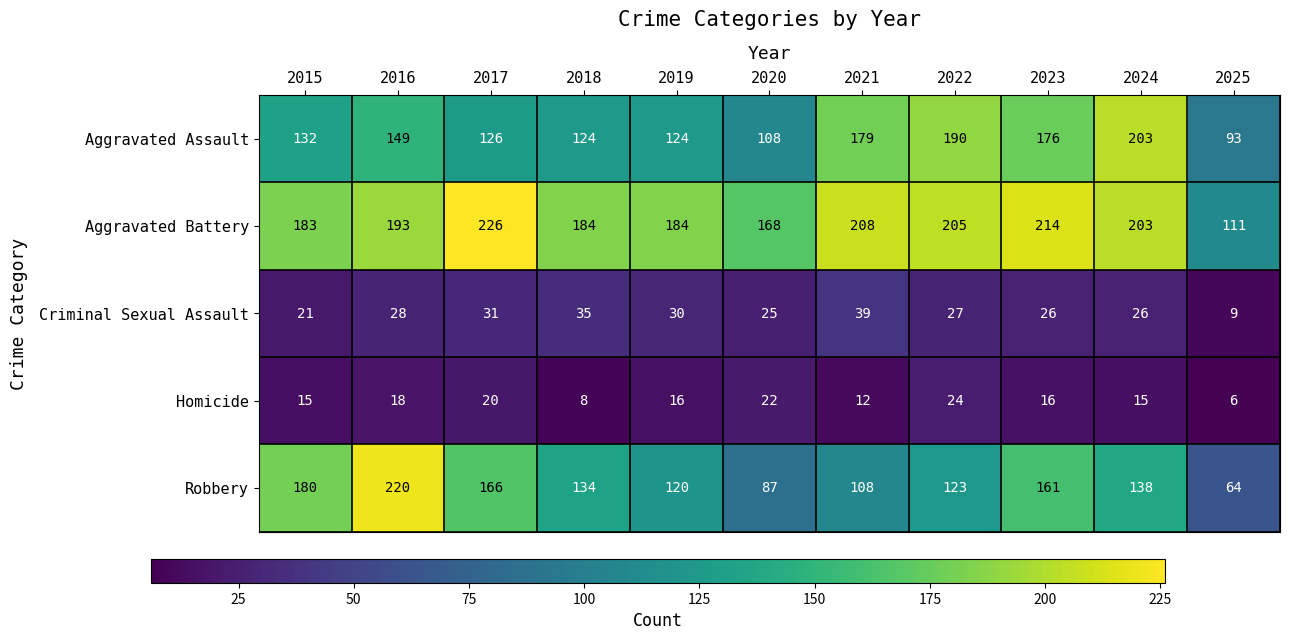

What value does the Aggravated Assault series have at 2015?

132